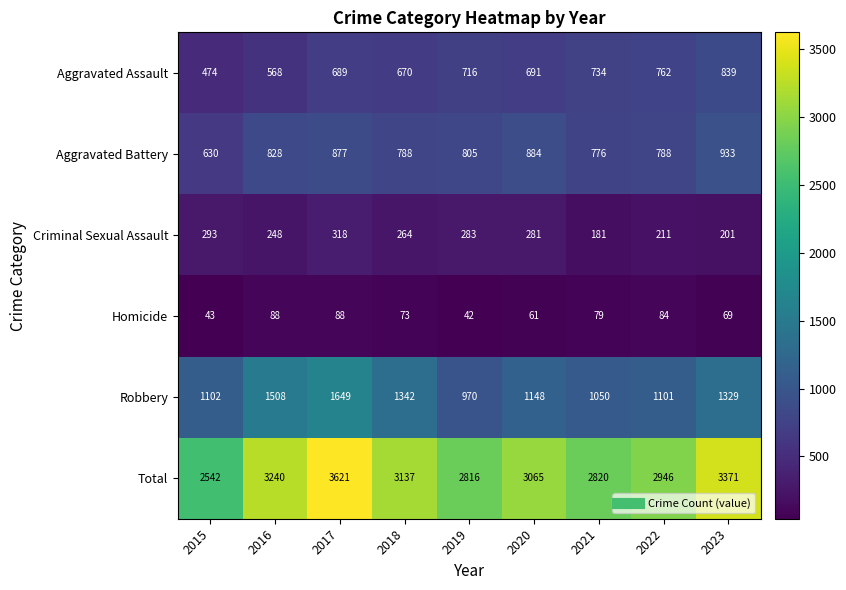

At how many categories does at least one series exceed 920?

9